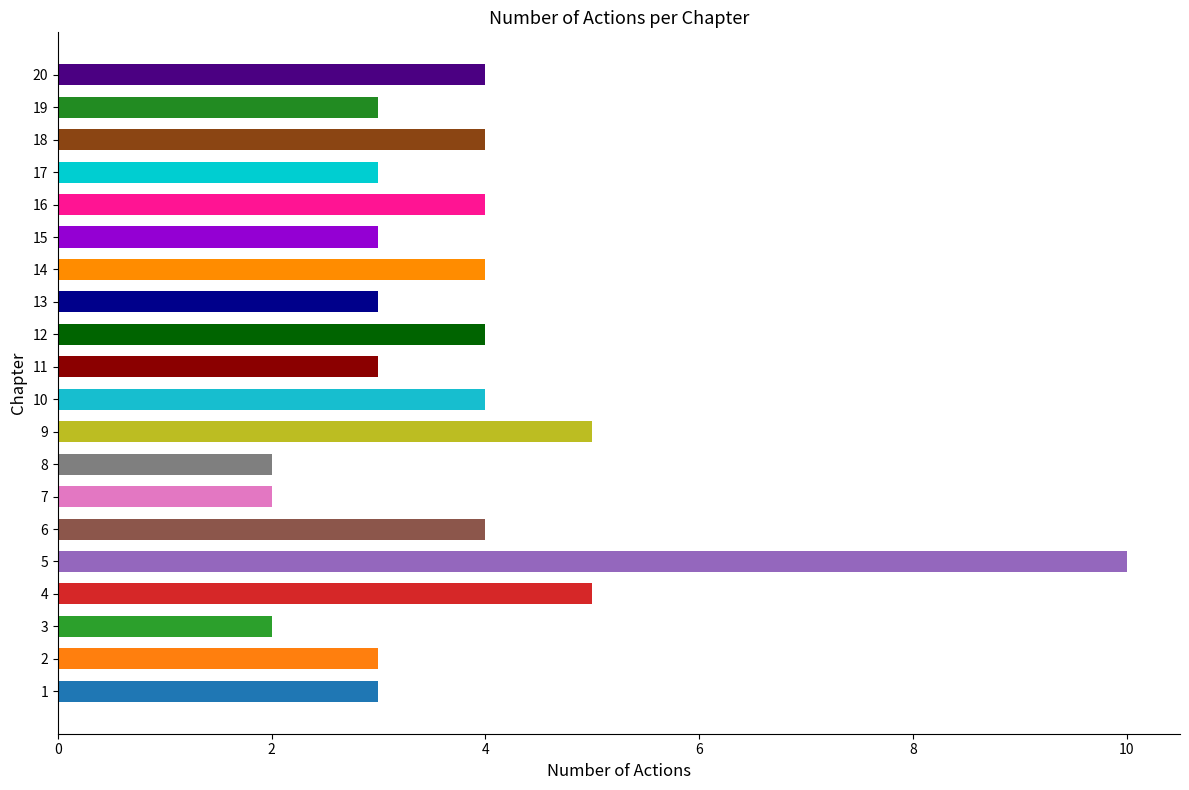

Approximately how many times larger is the value at 18 compared to 9?

0.8